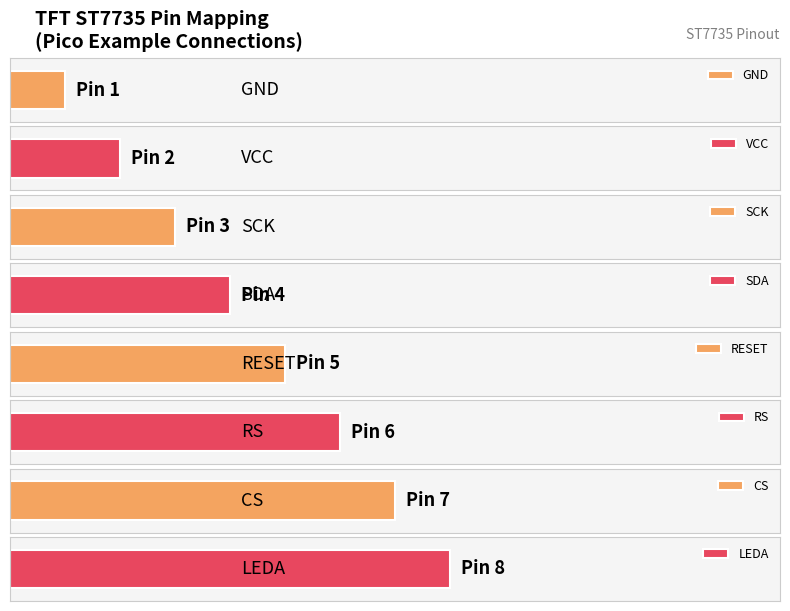

What is the label of the 8th bar from the left?

LEDA